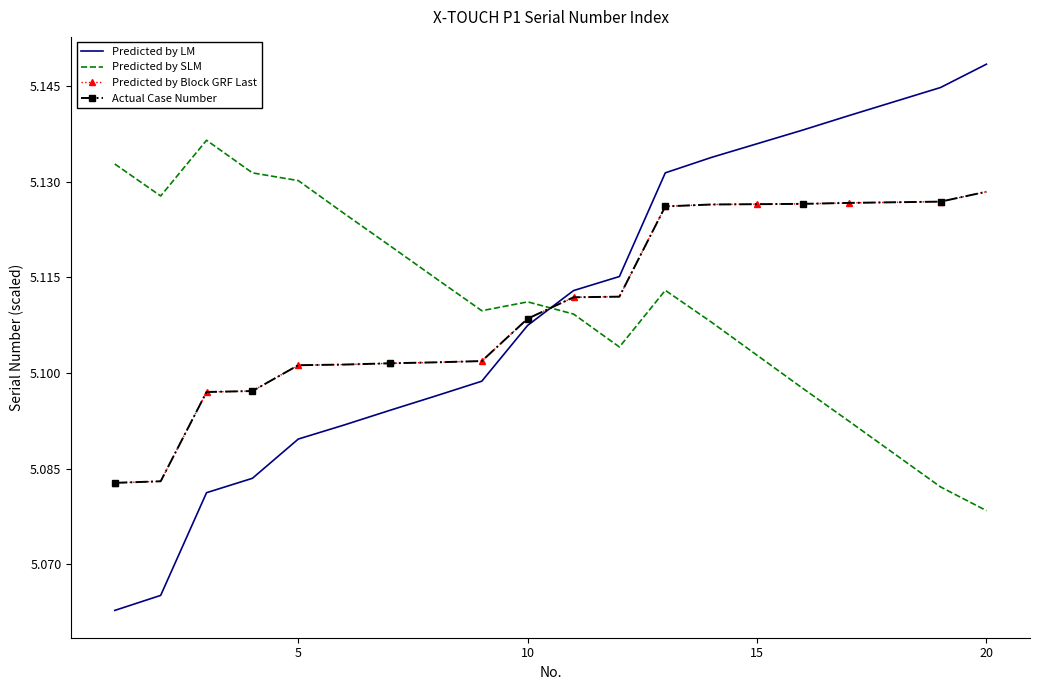

How many times do Predicted by LM and Actual Case Number cross each other?

1